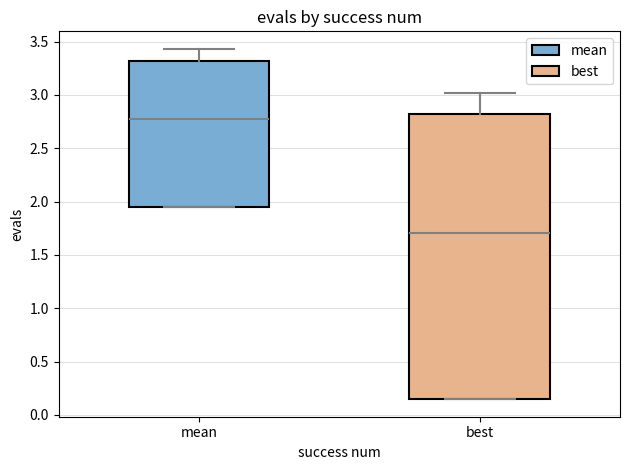

Which box has the highest median line?

mean